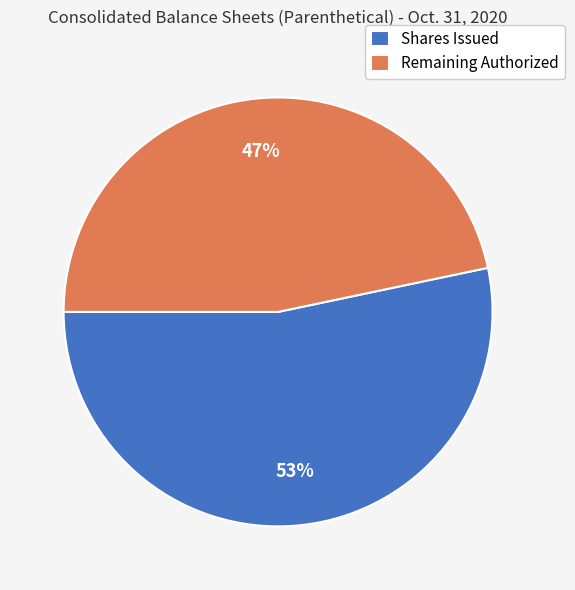

Which has a higher value, Shares Issued or Remaining Authorized?

Shares Issued